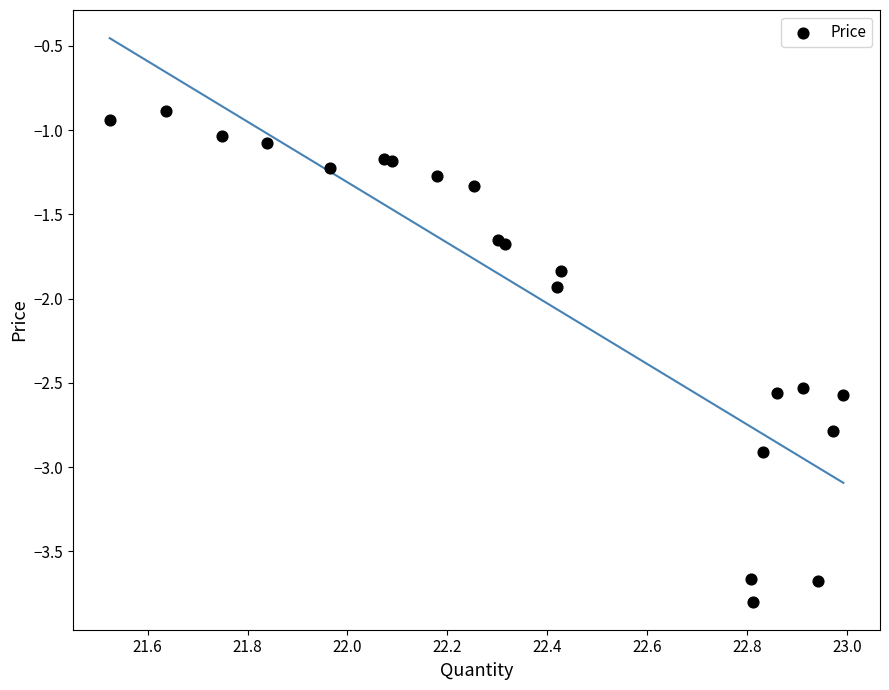

What Y value in the scatter plot is closest to -2?

-1.9